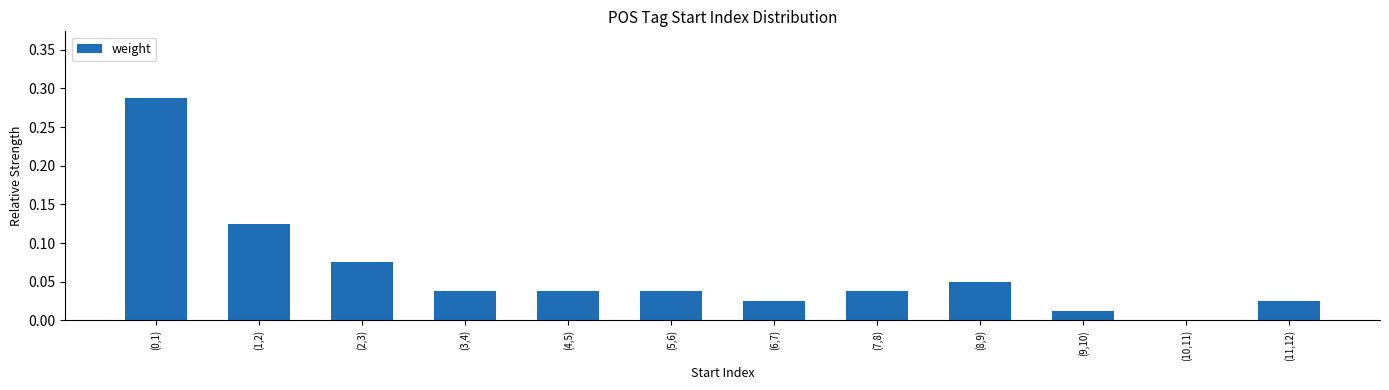

The value at (6,7) is 0.0. True or false?

True